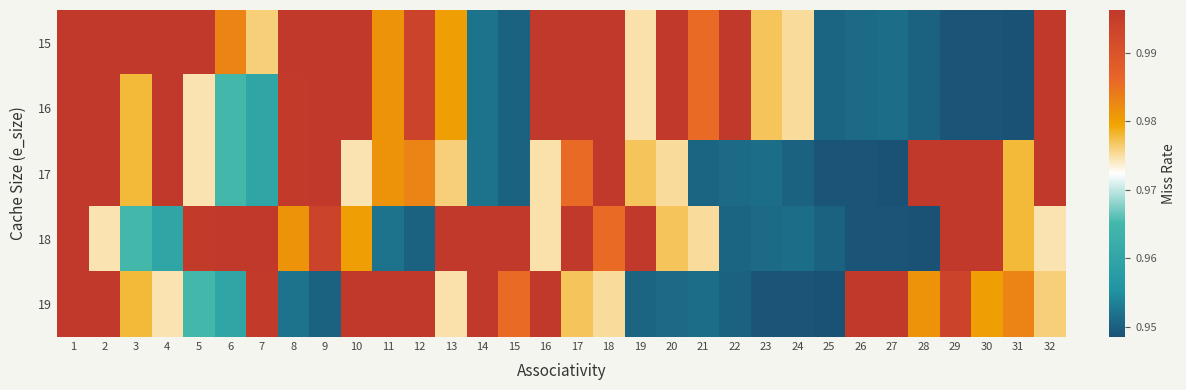

What is the total value across all series at 31?

4.8